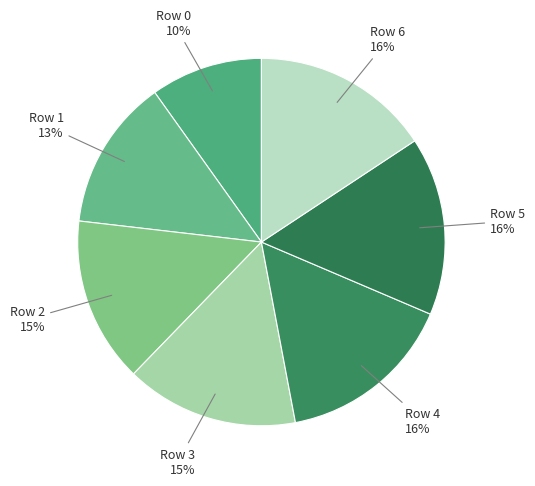

Between Row 2 and Row 5, which is larger?

Row 5